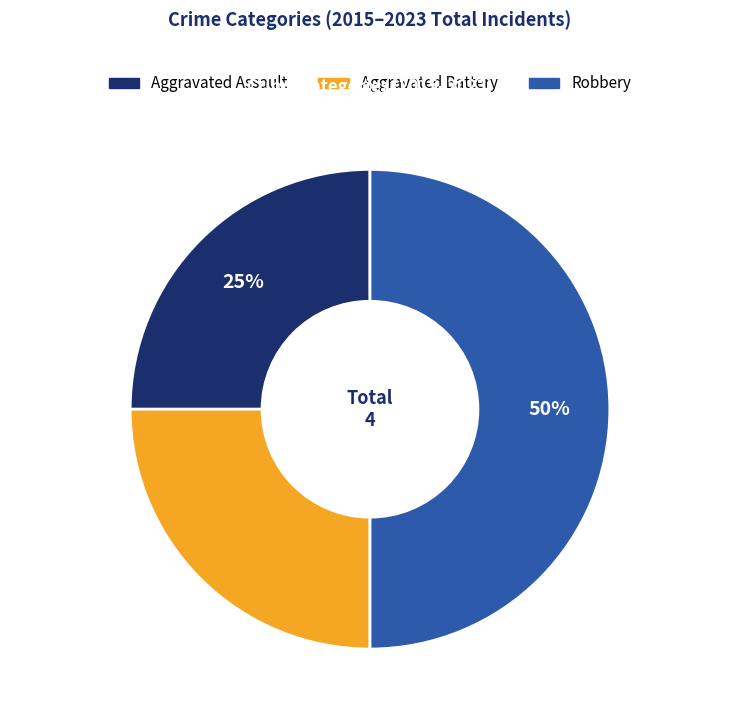

Is the sum of Aggravated Battery and Robbery greater than half?

Yes